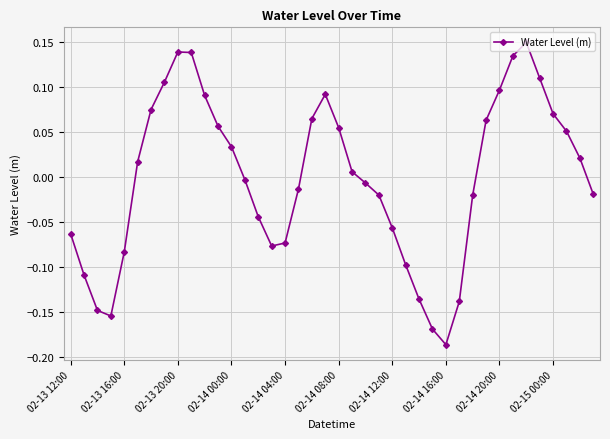

How many positive values are there?

20